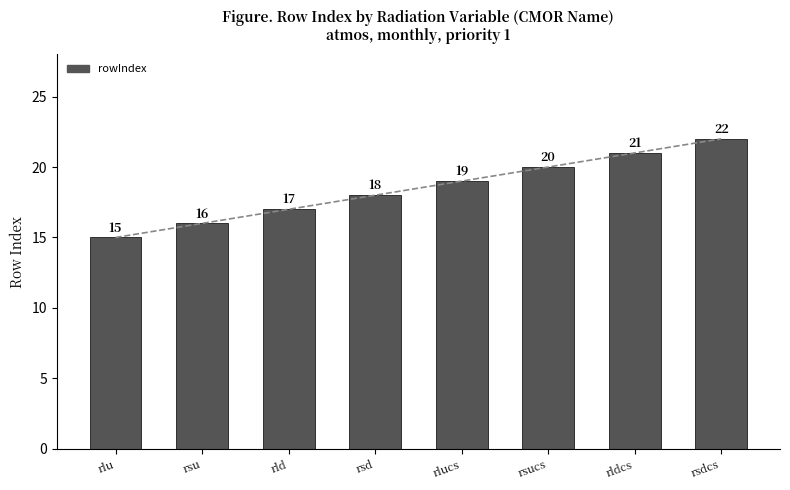

True or false: the data shows 8 at rsu.

False